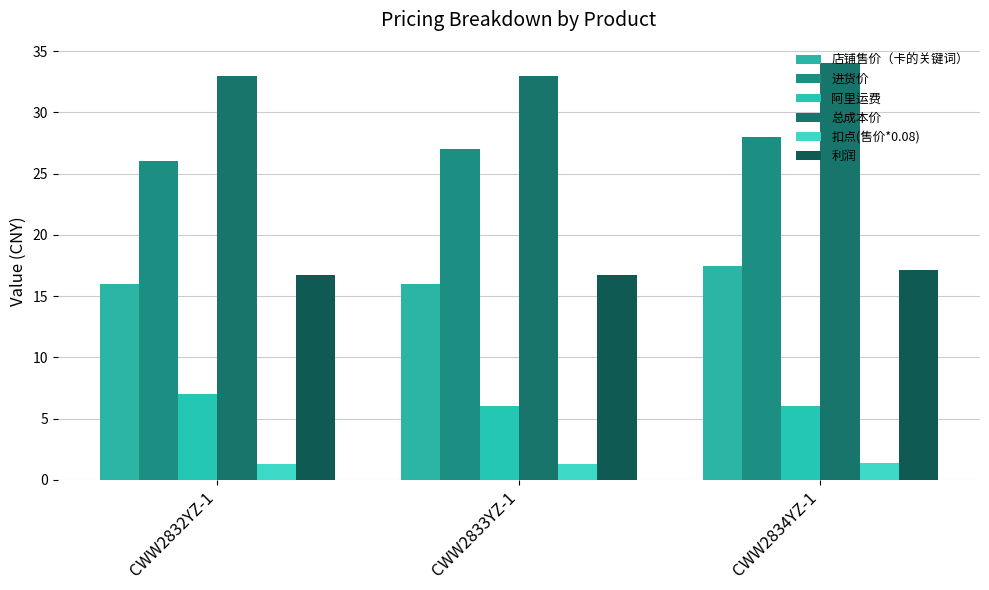

True or false: 总成本价 has a value of 33.0 at CWW2832YZ-1.

True